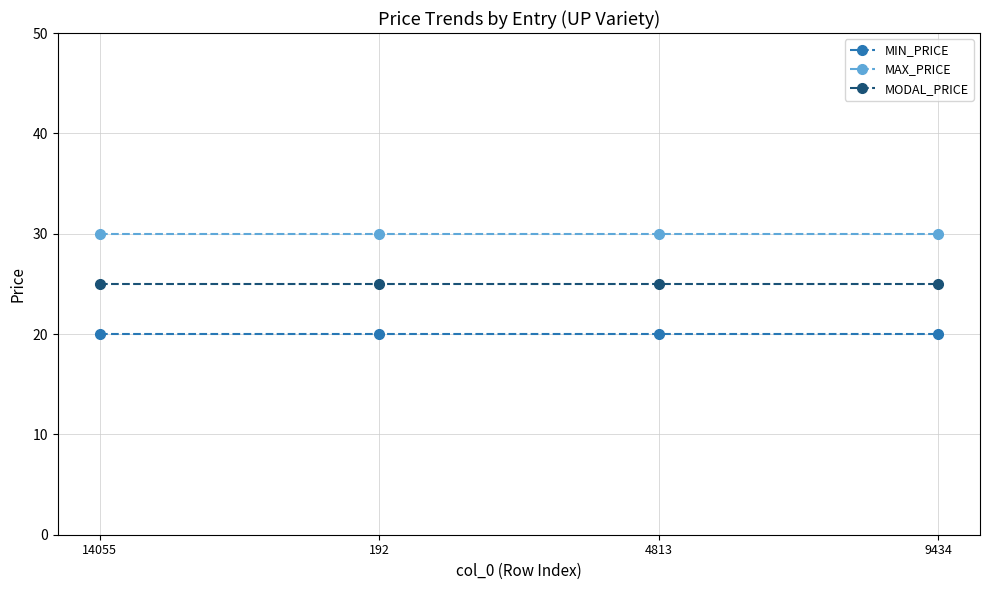

What is the total value across all series at 4813?

75